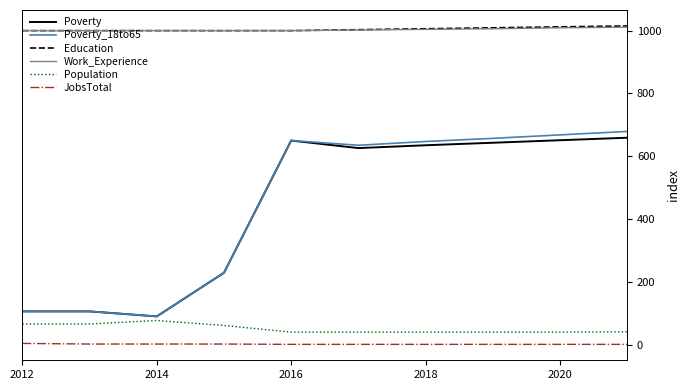

True or false: Education and Poverty intersect in this chart.

False